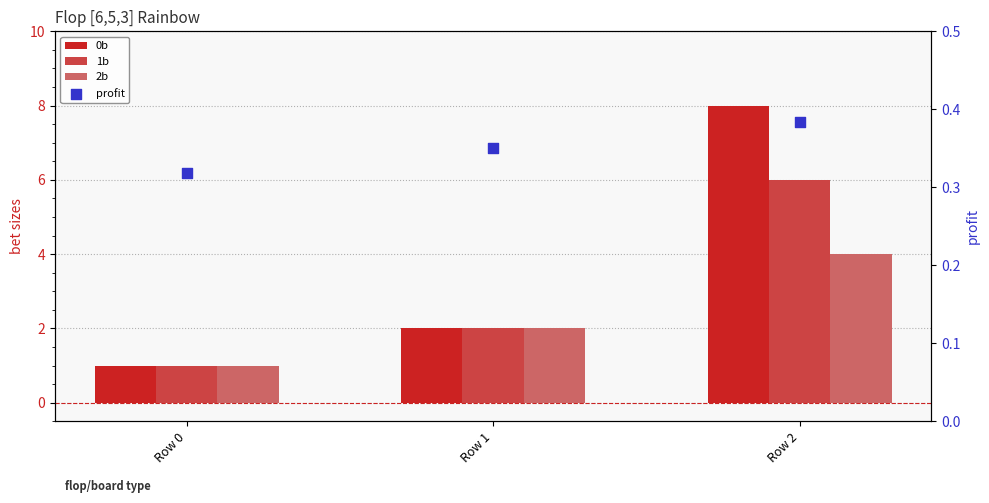

Which series has the widest spread of Y values?

0b